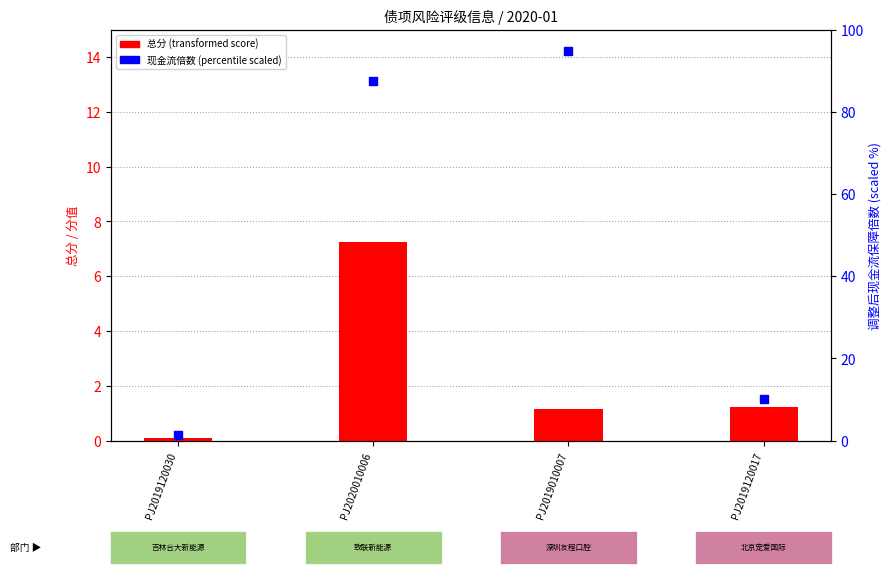

At how many categories does at least one series exceed 17?

2